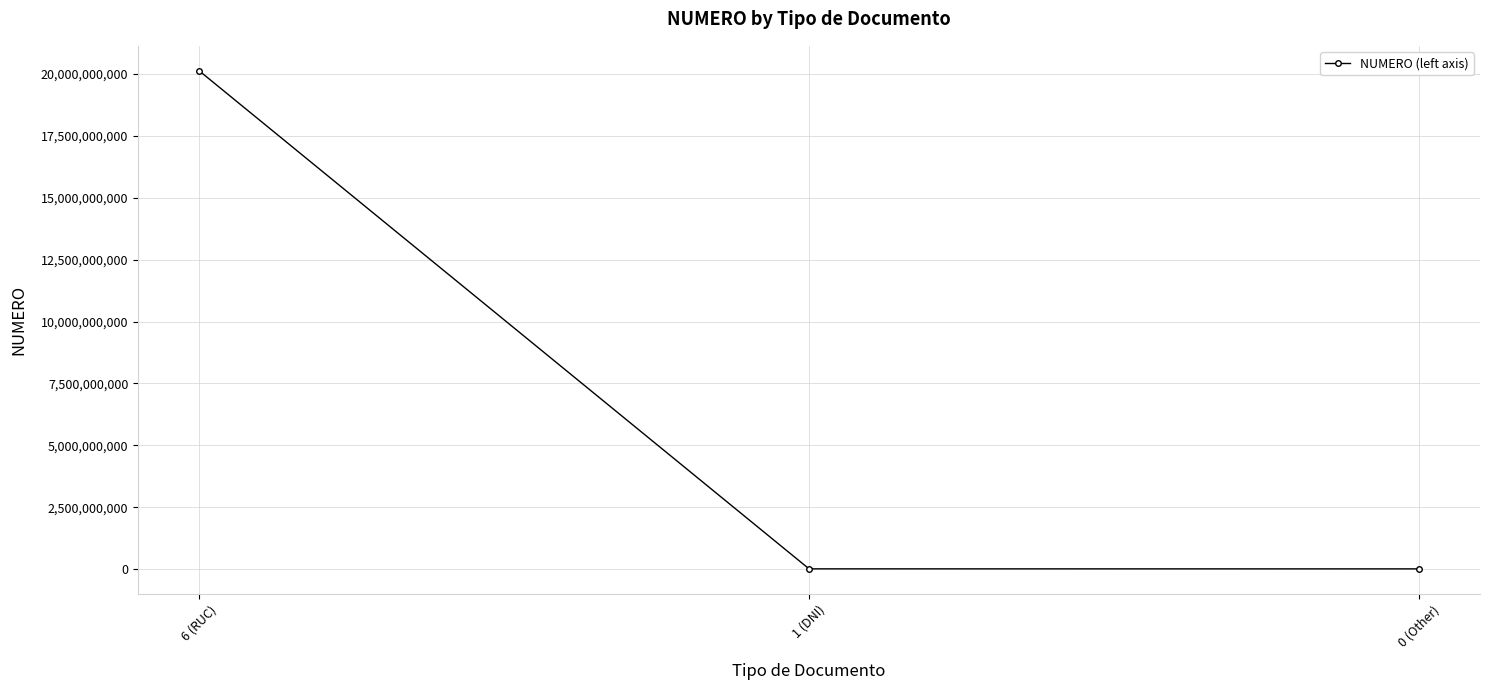

The value at 1 (DNI) is 10223244. True or false?

True